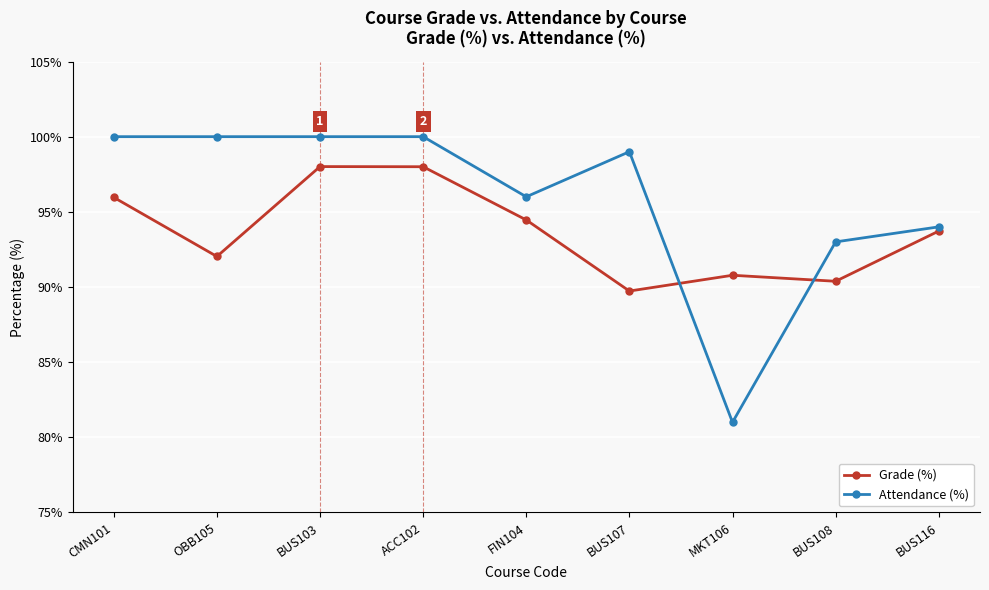

Which series changed the most between ACC102 and MKT106?

Attendance (%)